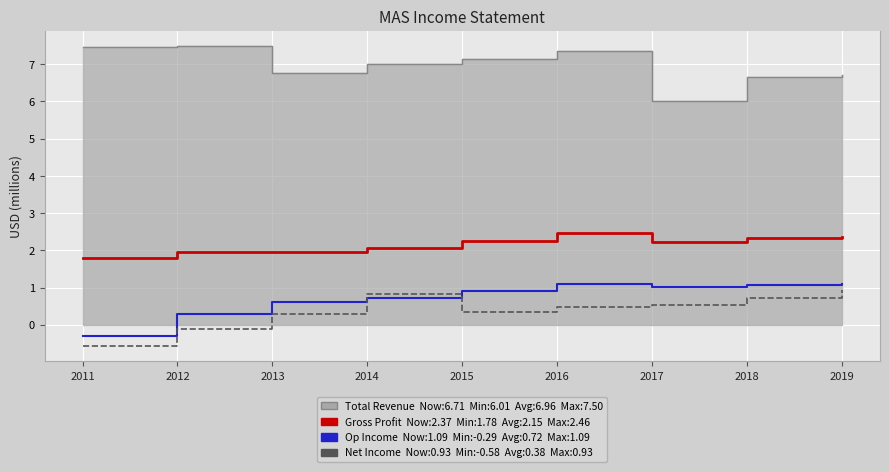

At 2013, list the series in order from smallest to largest.

Net Income, Operating Income, Gross Profit